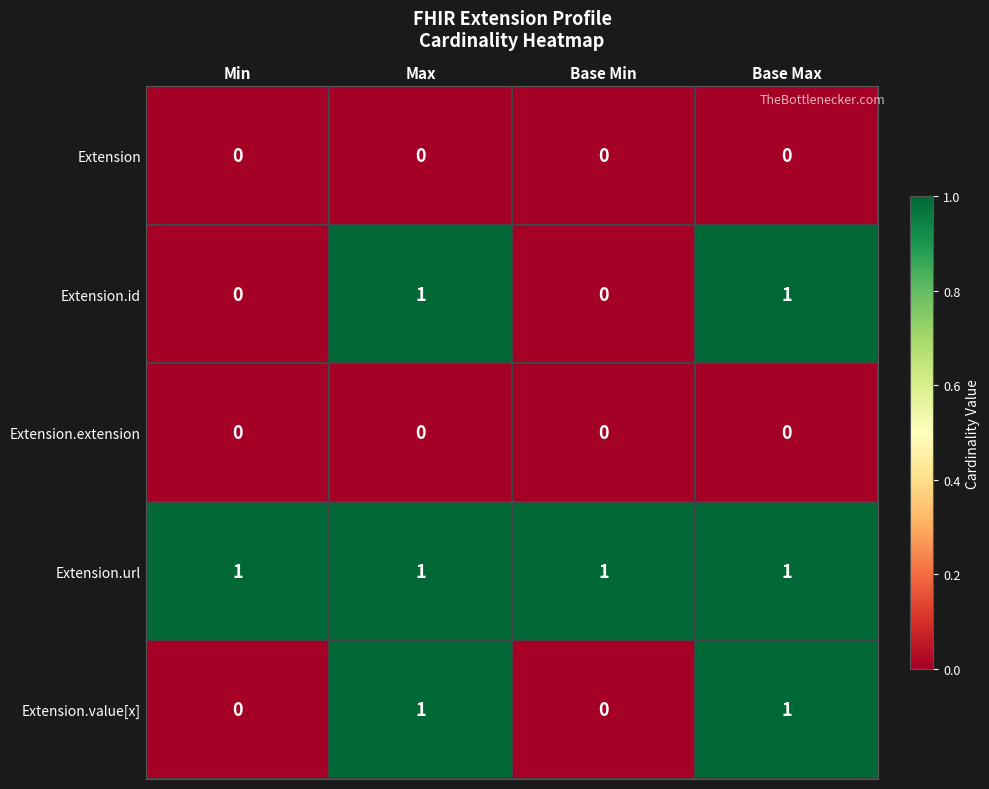

Which series has the largest total across all categories?

Extension.url